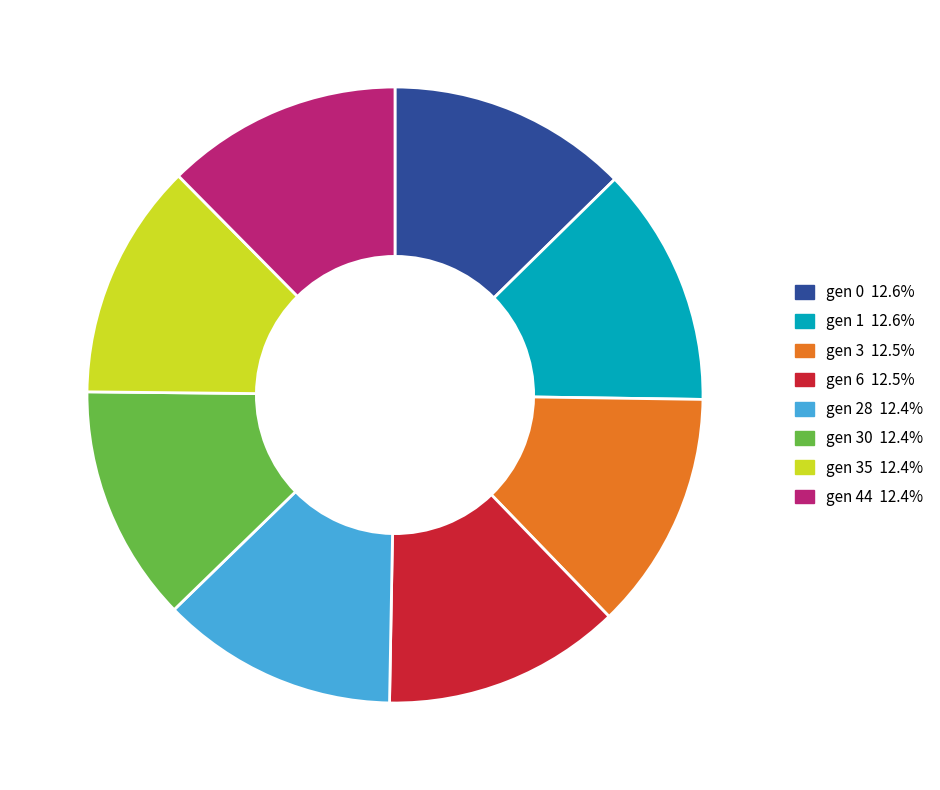

Is there any slice that represents more than half of the pie?

No